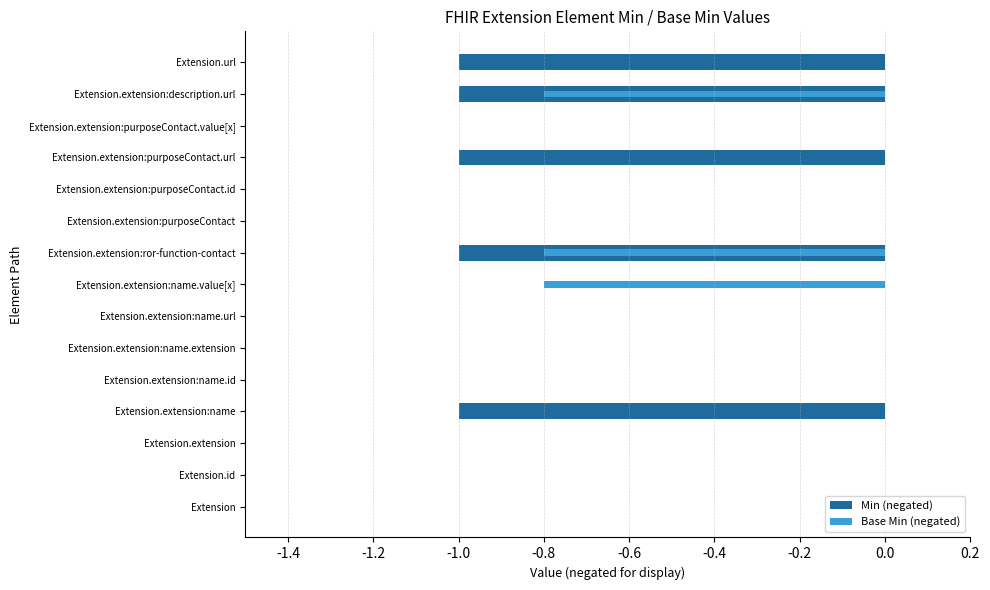

How many bars are there in total?

30